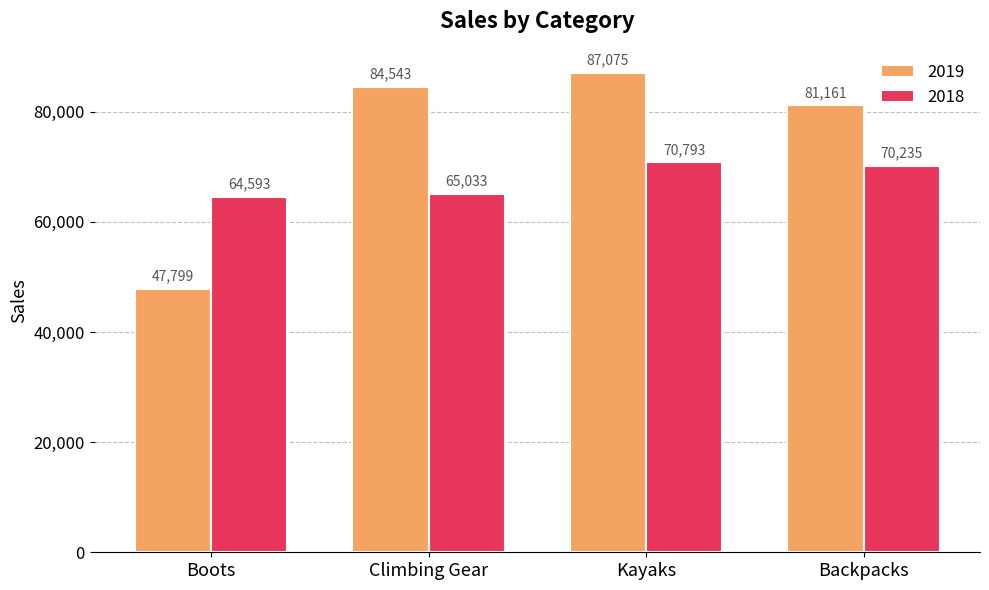

What is the label of the 3rd bar from the left?

Kayaks